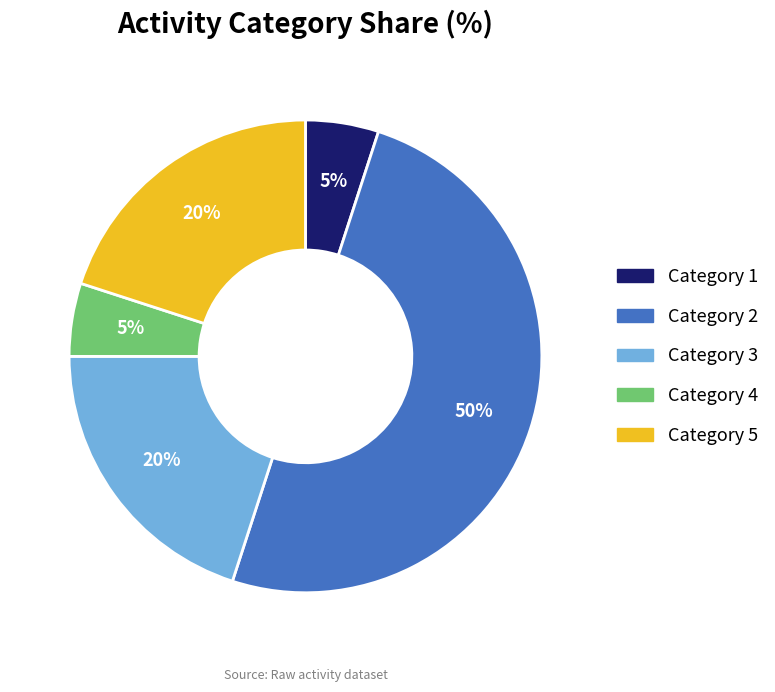

To the nearest percent, what is the average slice percentage?

20%